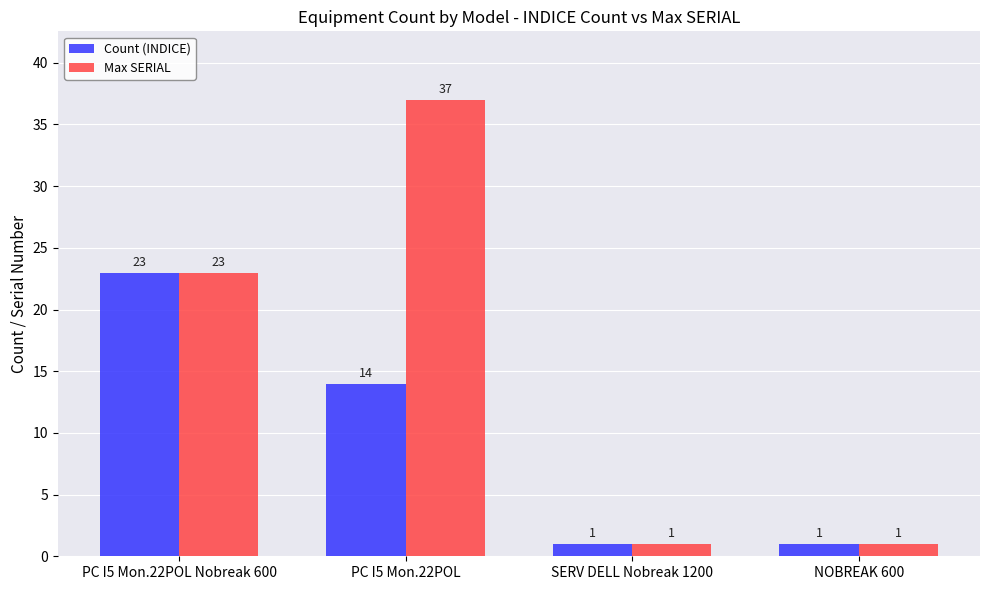

Reading right to left, what are all the values shown in this chart?

Count (INDICE): NOBREAK 600=1	SERV DELL Nobreak 1200=1	PC I5 Mon.22POL=14	PC I5 Mon.22POL Nobreak 600=23
Max SERIAL: NOBREAK 600=1	SERV DELL Nobreak 1200=1	PC I5 Mon.22POL=37	PC I5 Mon.22POL Nobreak 600=23